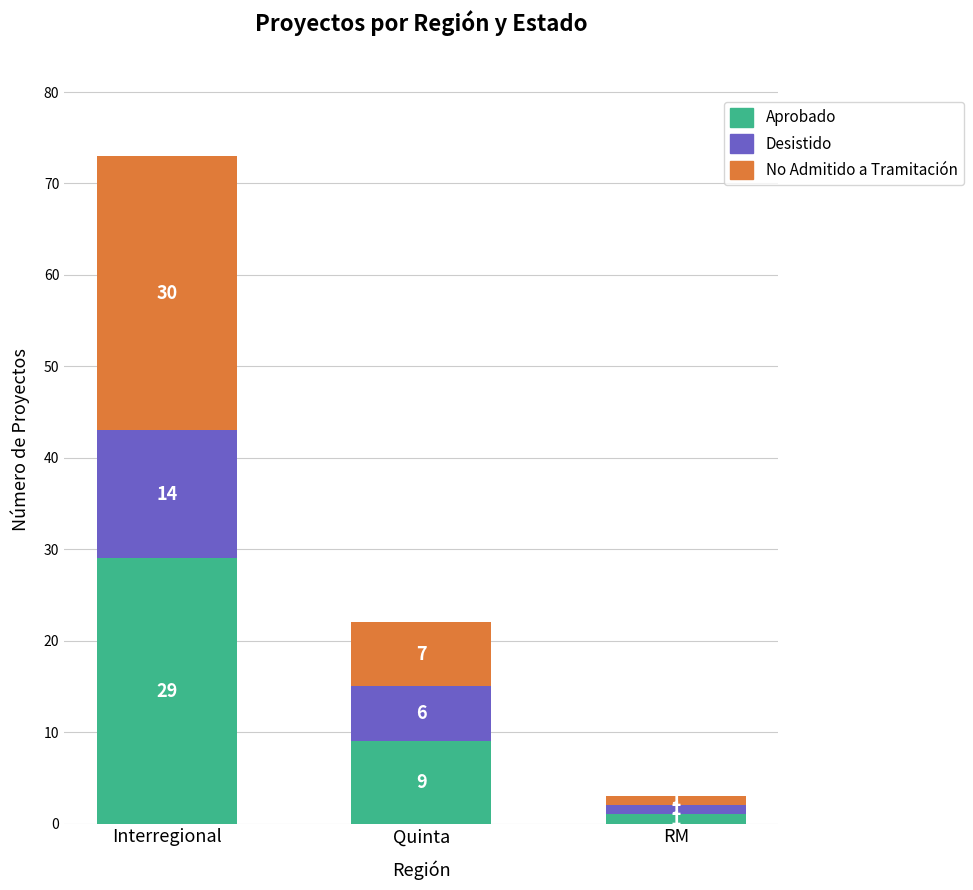

True or false: Aprobado has a value of 38 at Interregional.

False